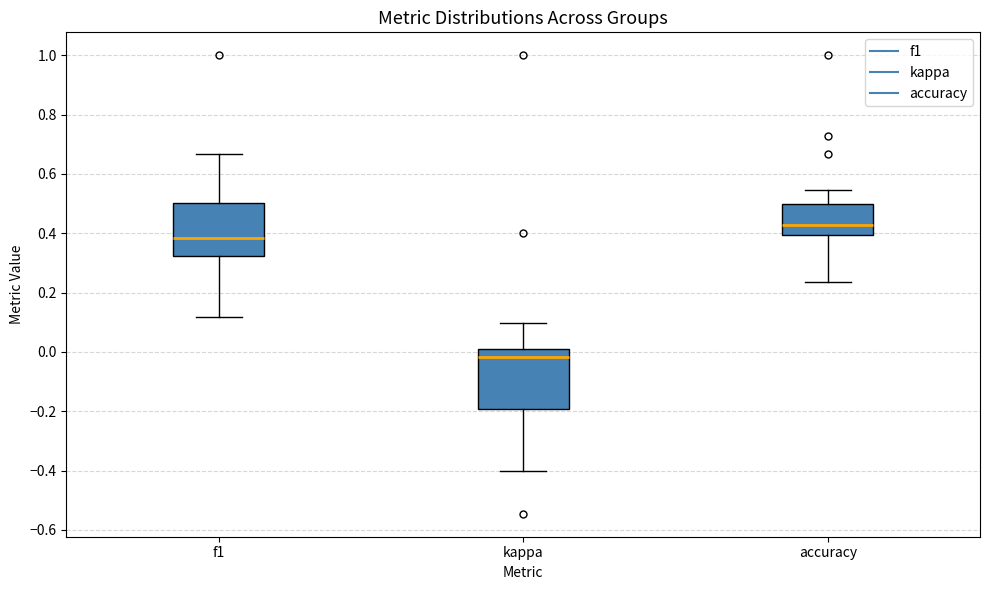

Reading left to right, transcribe this box plot: for each box, give where its median line is, the range the box spans, and where its two whiskers end, as read against the y-axis. The values are not printed on the chart, so give them approximately, as read against the axis.

f1: median 0.38, box 0.32 to 0.50, whiskers 0.12 to 0.66
kappa: median -0.02, box -0.20 to 0.02, whiskers -0.40 to 0.10
accuracy: median 0.42, box 0.40 to 0.50, whiskers 0.24 to 0.54